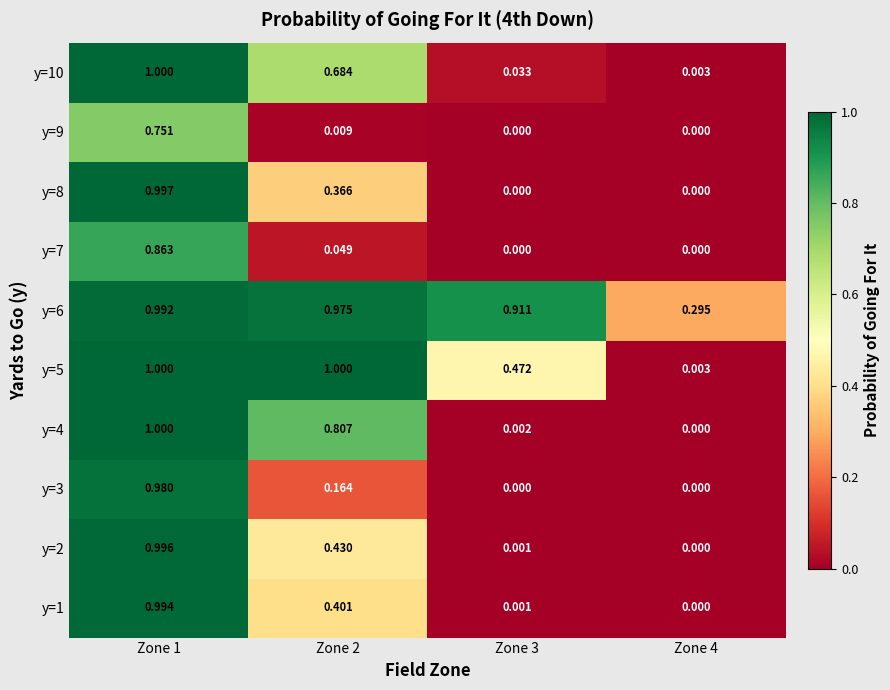

Is the value of y=2 at Zone 2 greater than the value of y=7 at Zone 2?

Yes